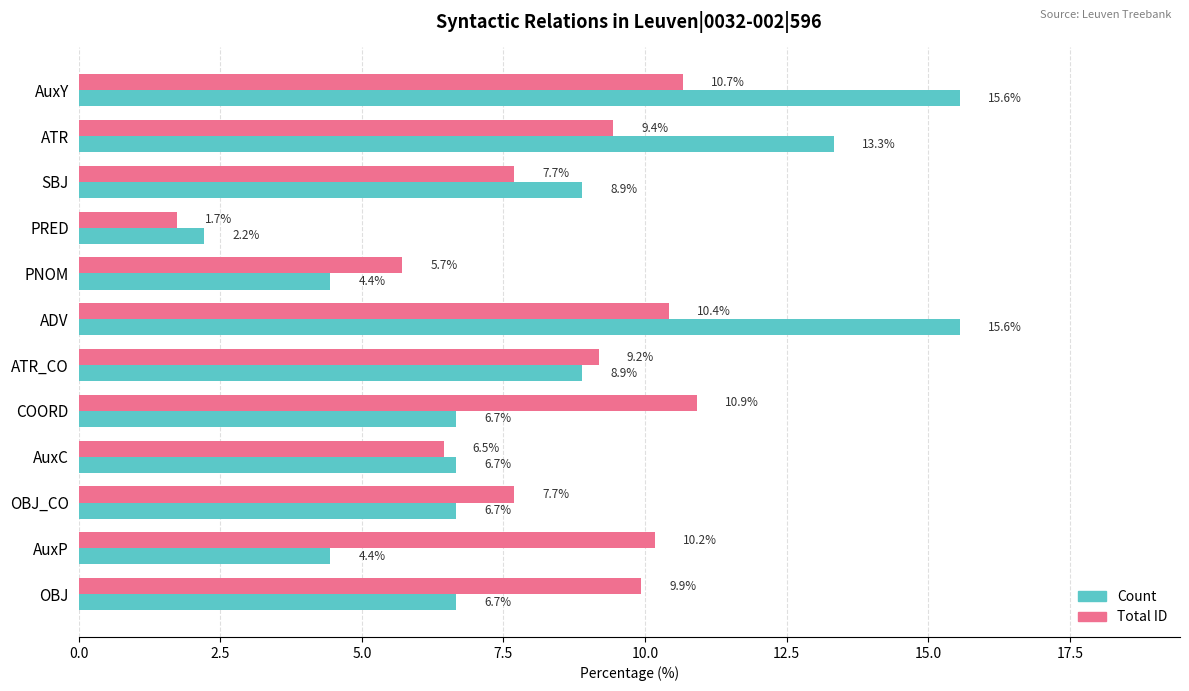

Between ADV and AuxC, which series saw the biggest shift?

Count